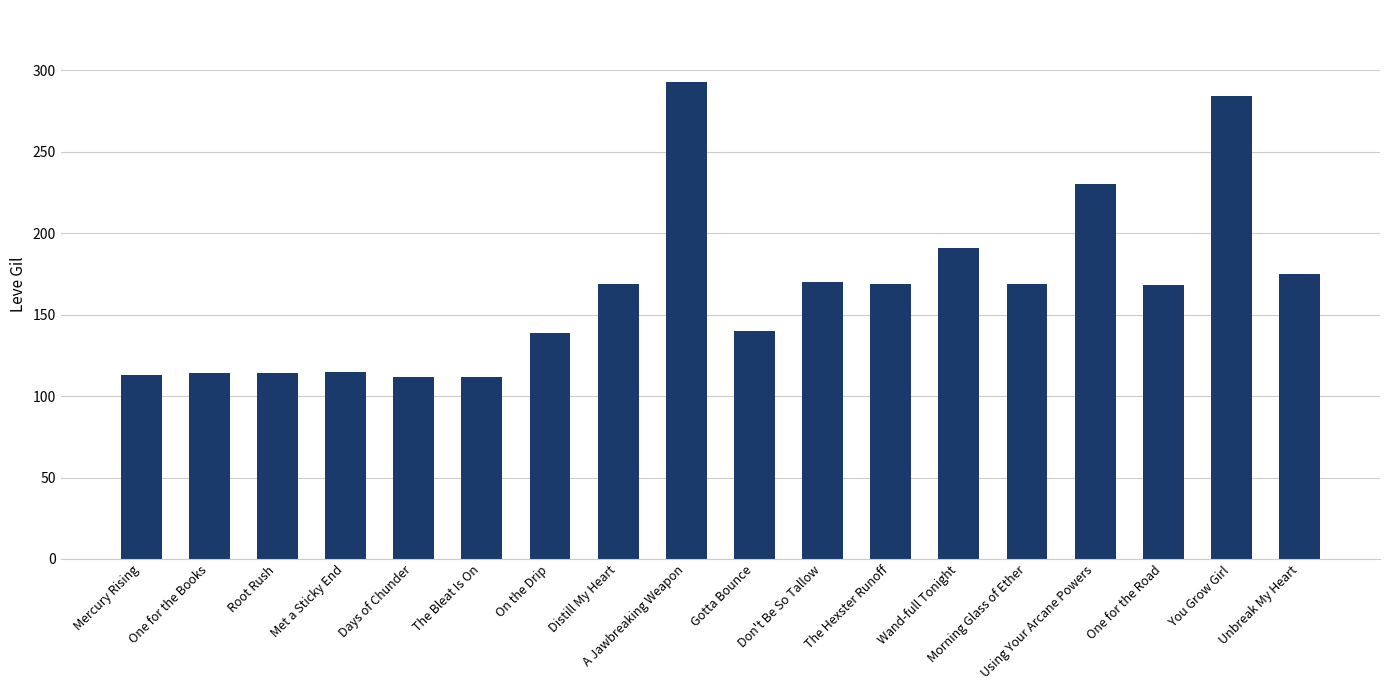

How many series are shown in this chart?

1